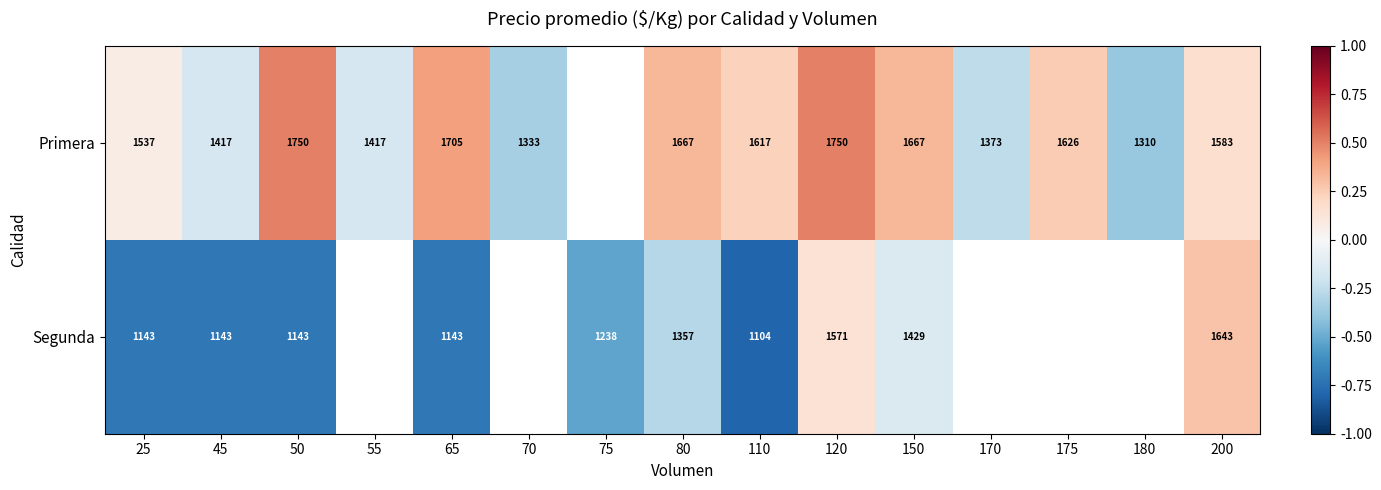

Which label corresponds to the largest value in the chart?

50